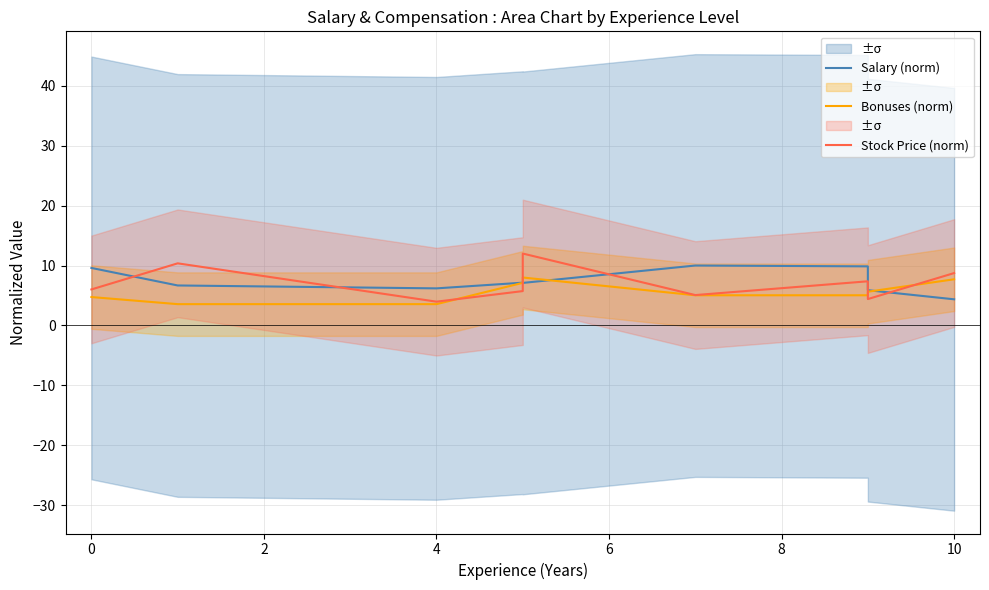

What is the average value of the Bonuses (norm) series?

5.6